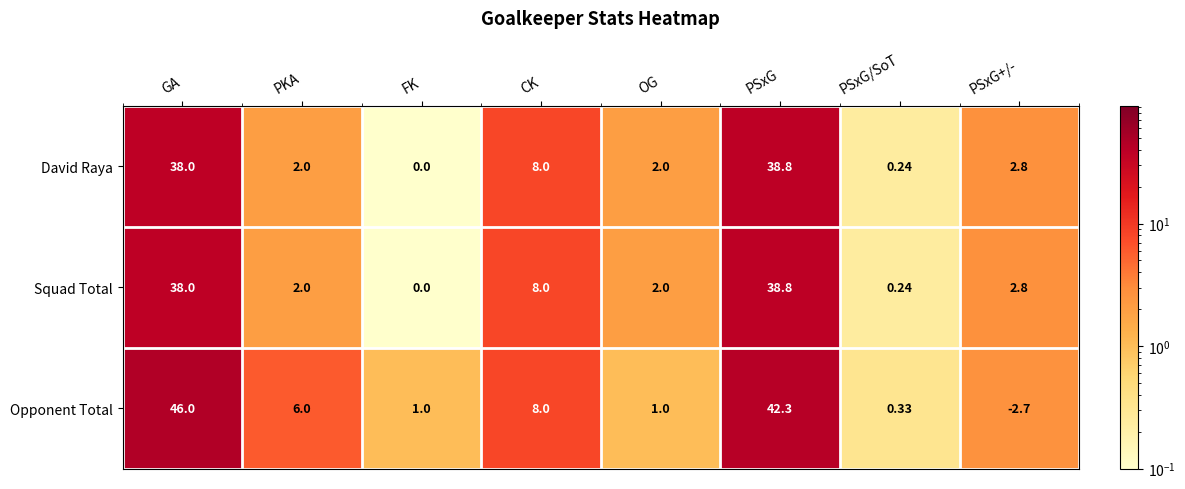

Where is Squad Total nearest to the value 19?

CK